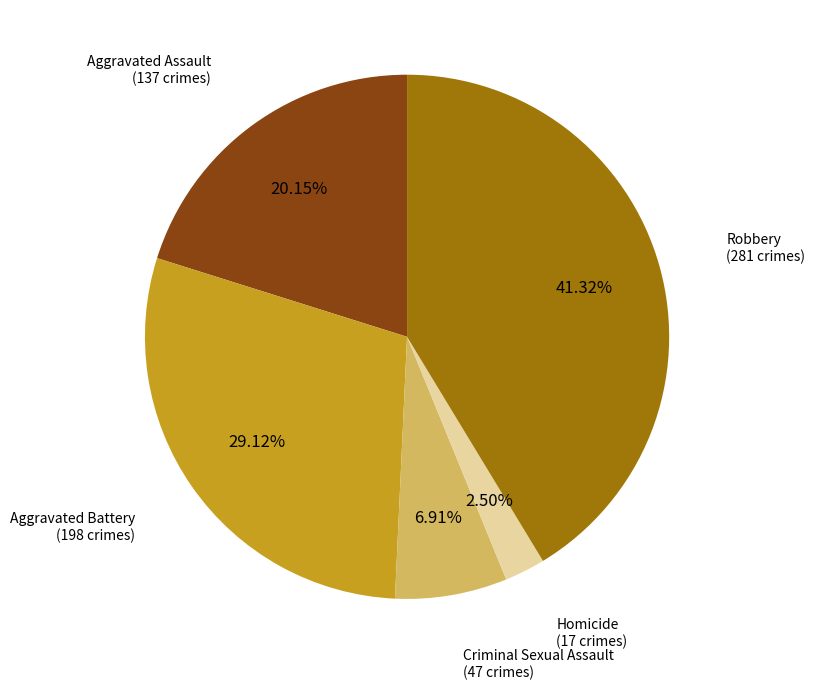

Is there a majority slice in this chart?

No